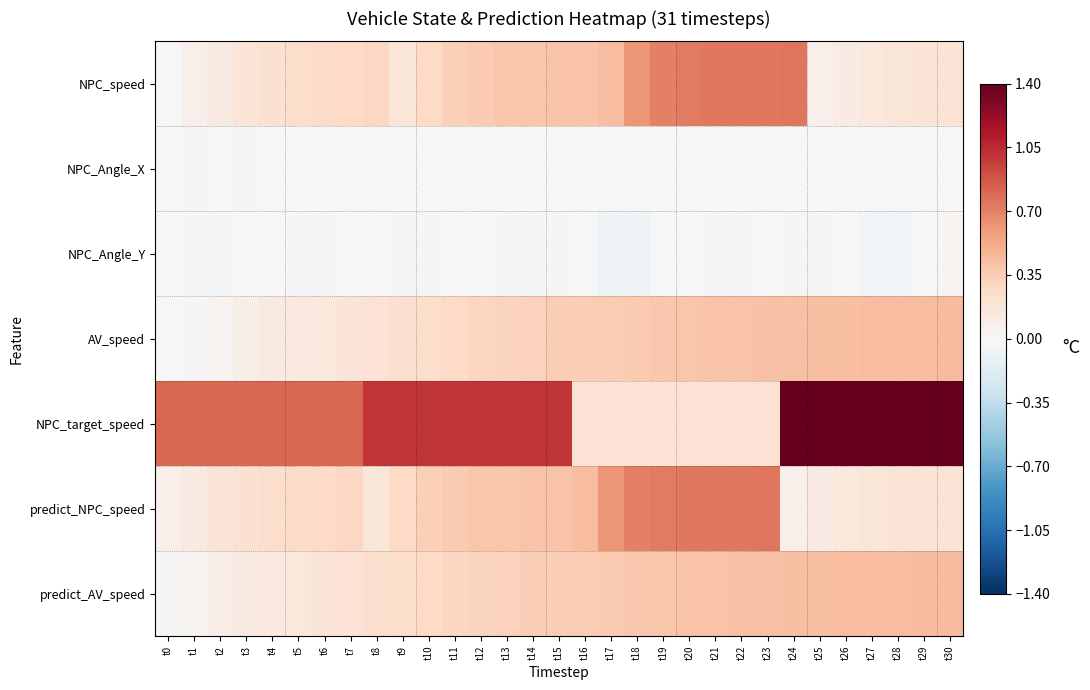

What is the greatest value displayed?

1.4